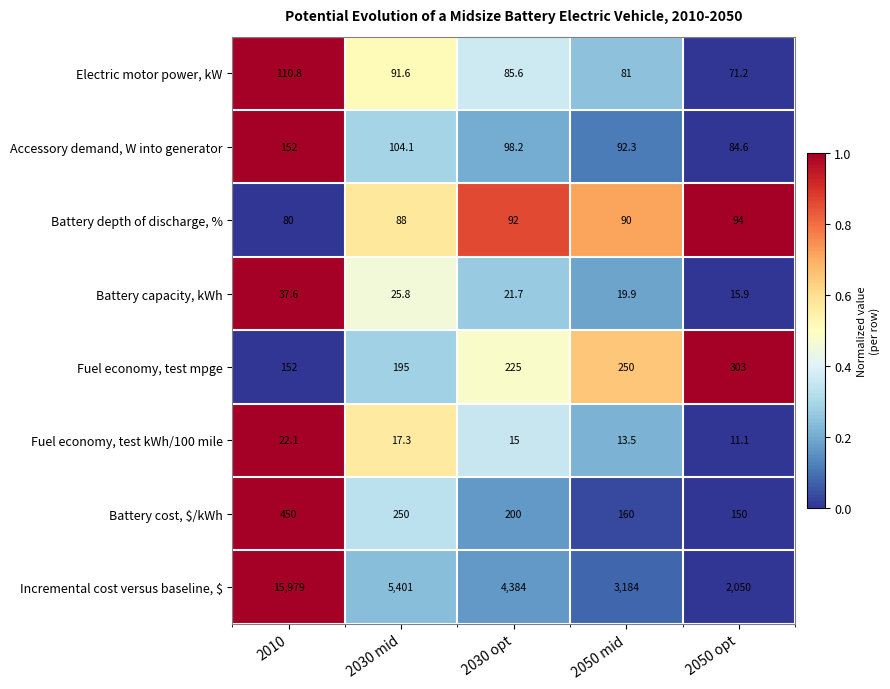

List the labels in order of Incremental cost versus baseline, $ value, largest first.

2010, 2030 mid, 2030 opt, 2050 mid, 2050 opt